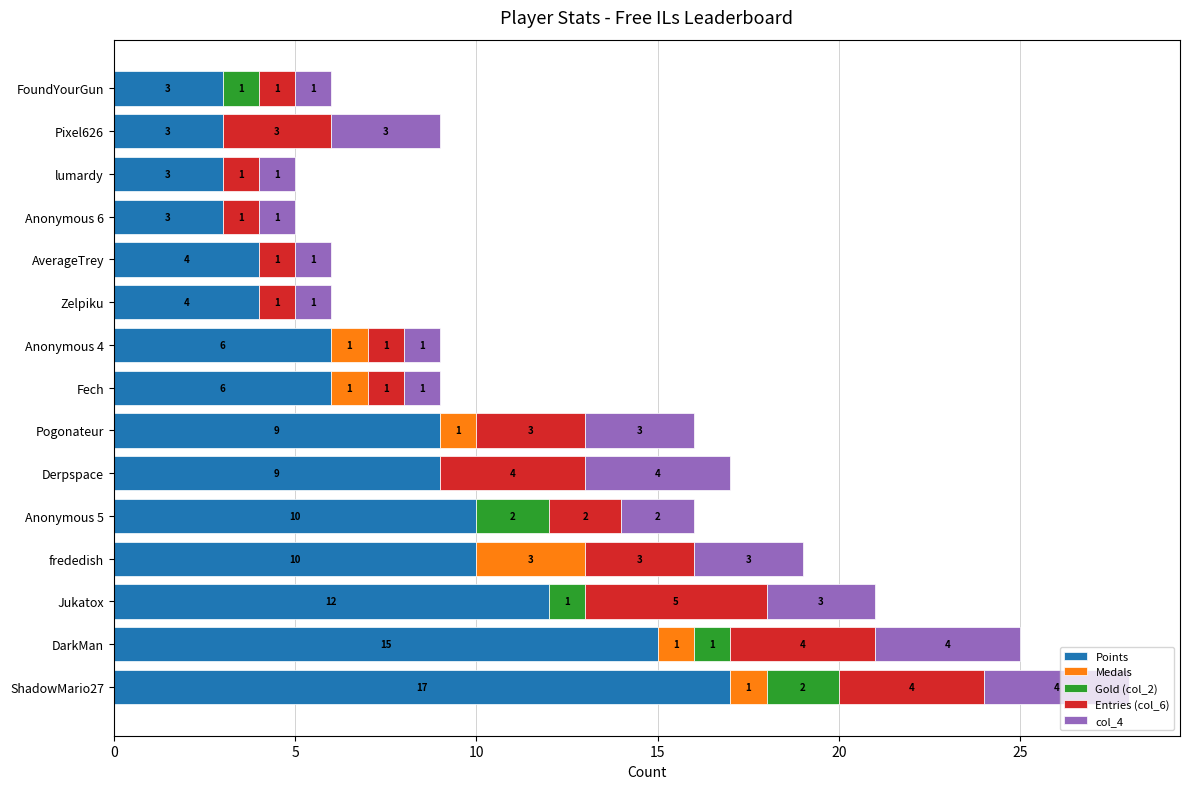

True or false: Points has a value of 14 at Anonymous 5.

False